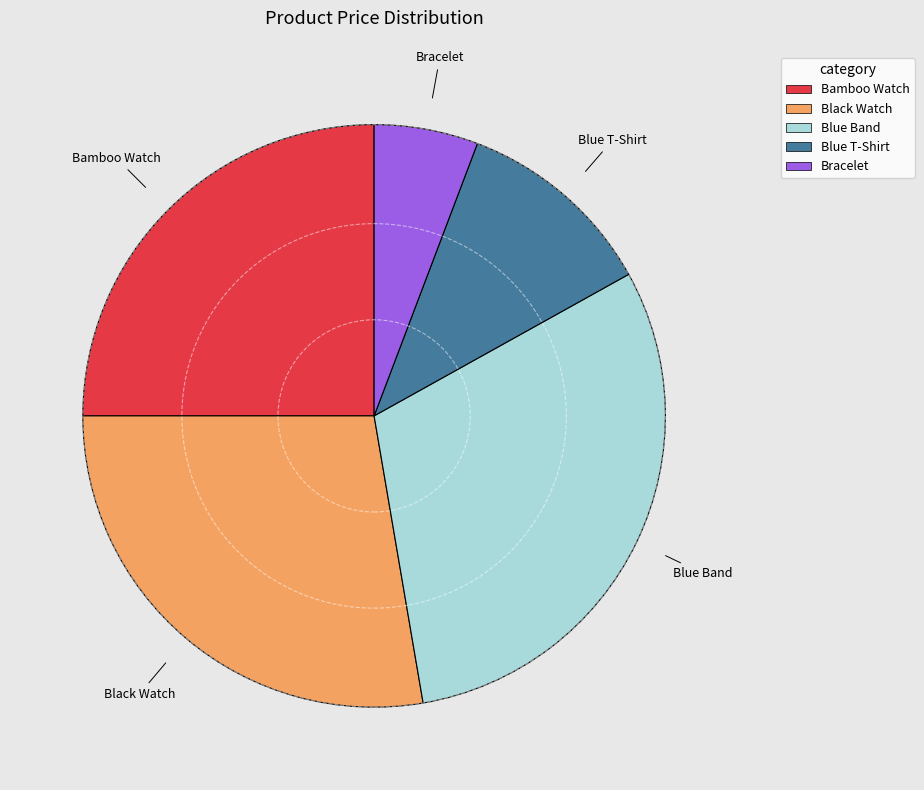

Does any single category account for the majority?

No